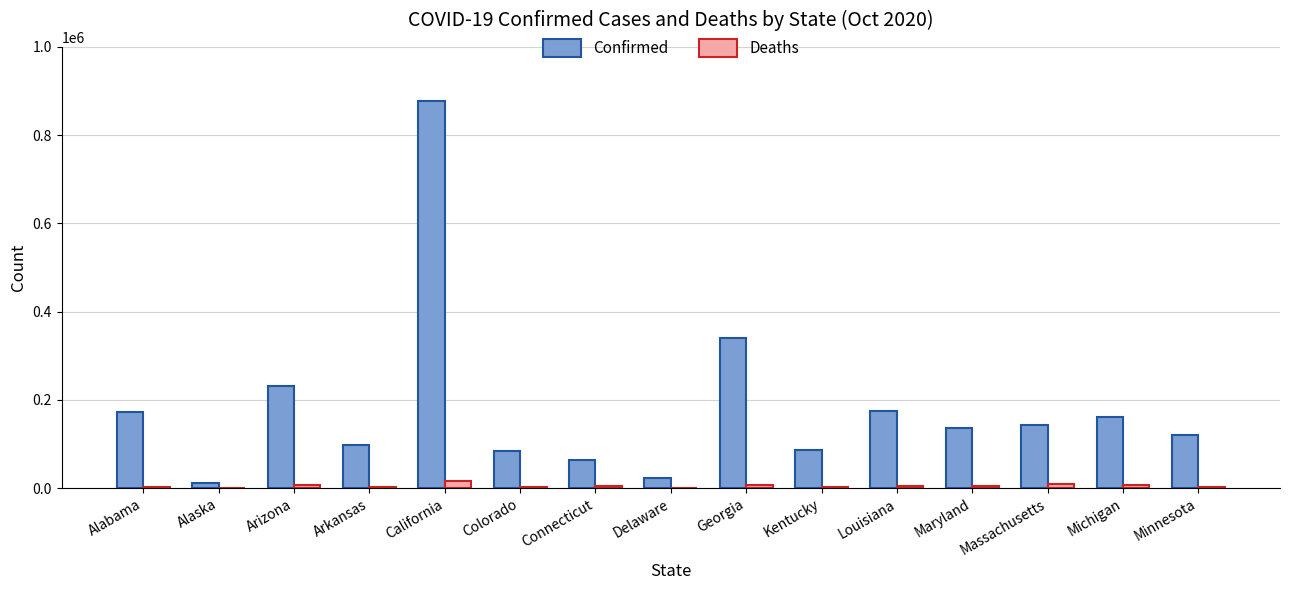

At which label is Confirmed closest to 444741?

Georgia